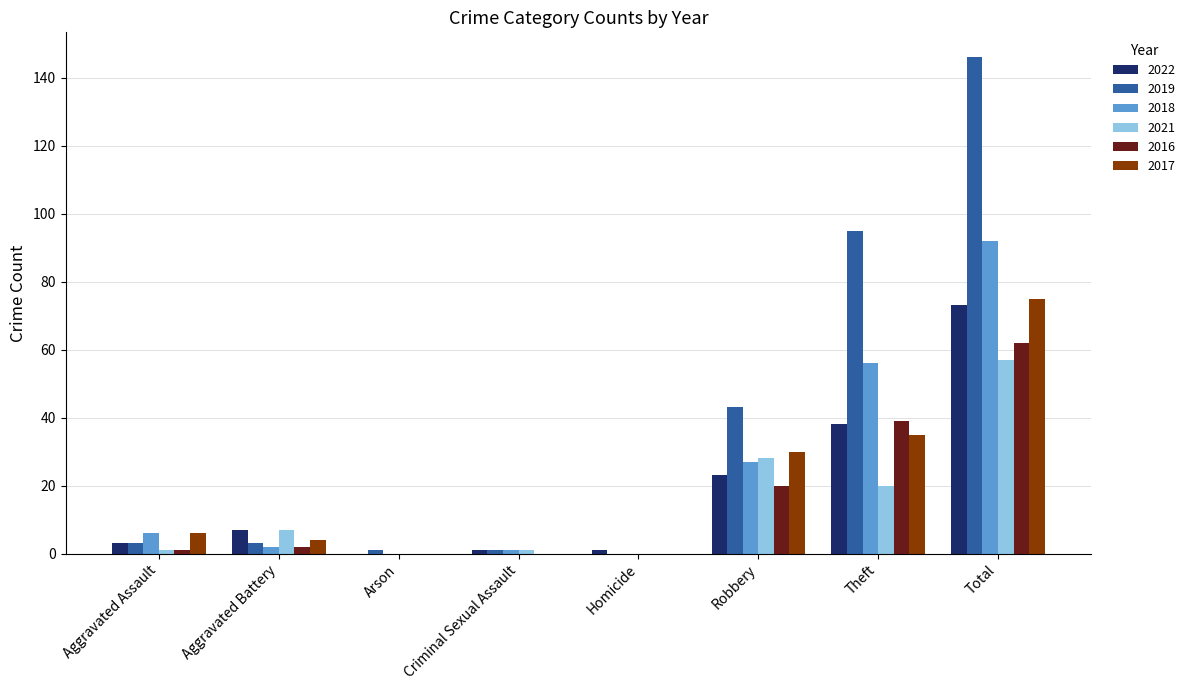

What is the difference between the 2018 values at Robbery and Aggravated Assault?

21